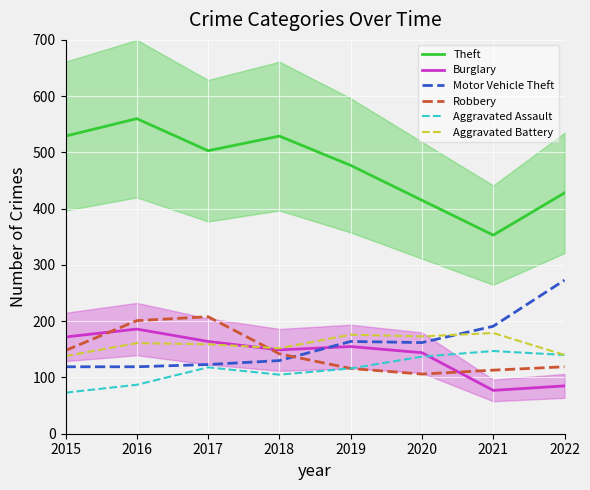

What is the average value of the Burglary series?

142